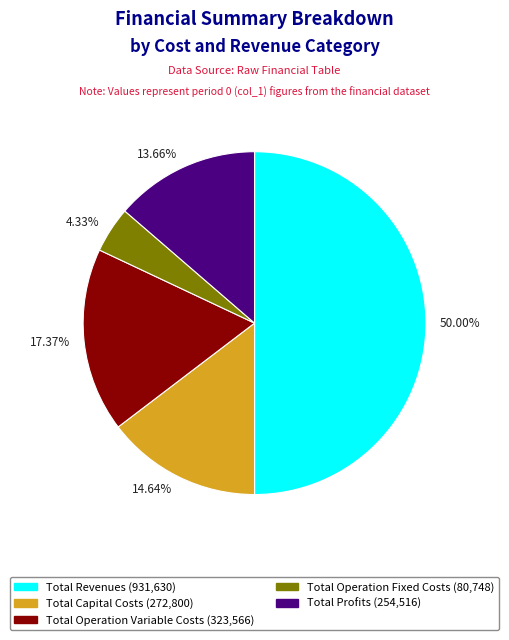

Between Total Operation Variable Costs and Total Revenues, which is larger?

Total Revenues